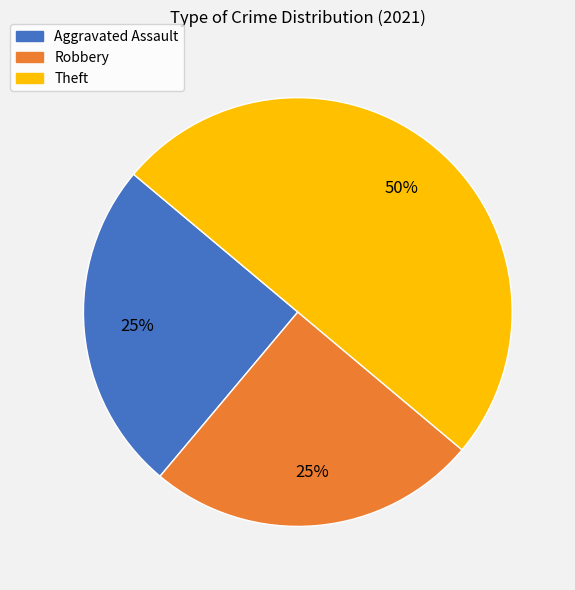

Which slice is the largest?

Theft